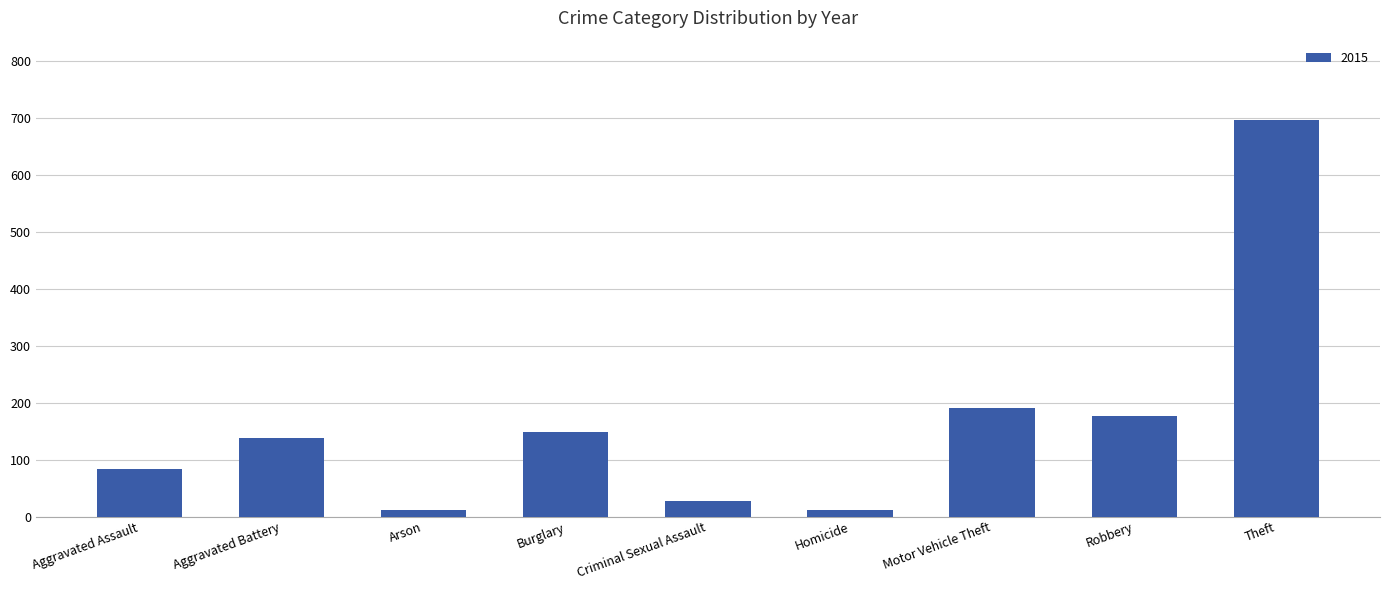

Which has a higher value, Burglary or Theft?

Theft